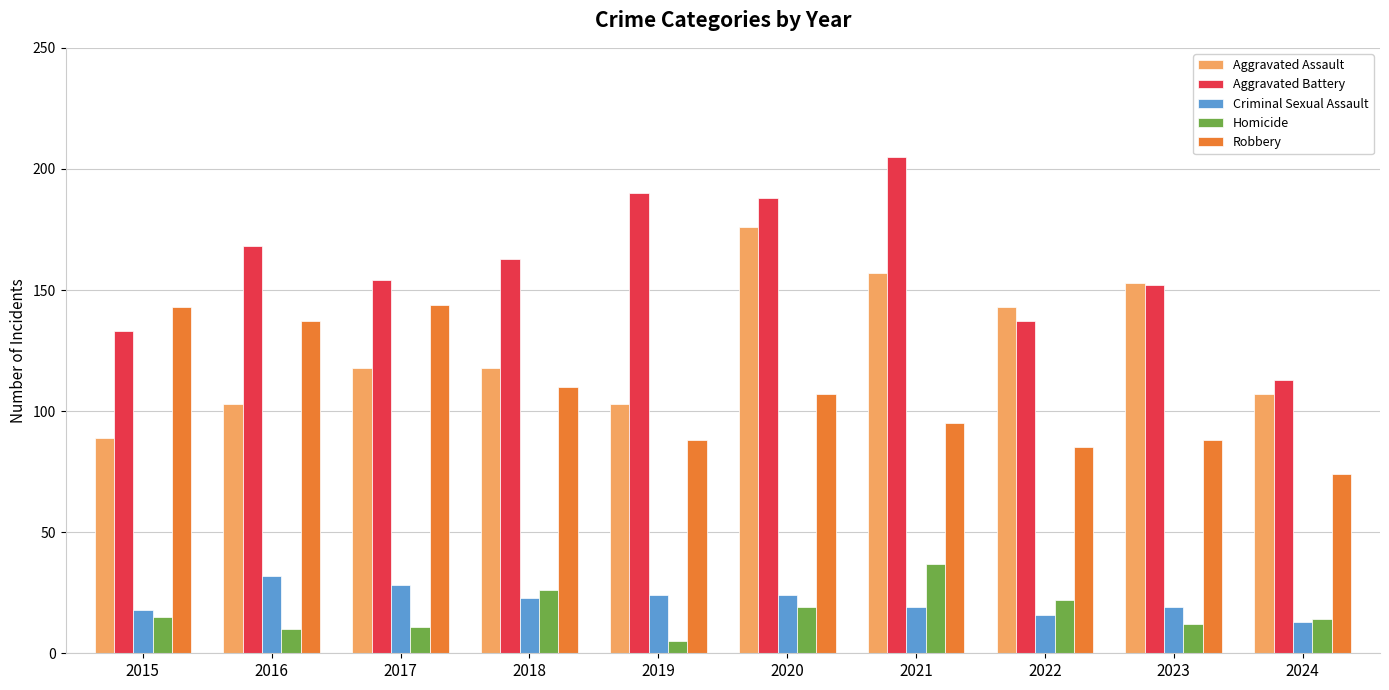

Is the value of Homicide at 2016 greater than the value of Robbery at 2019?

No